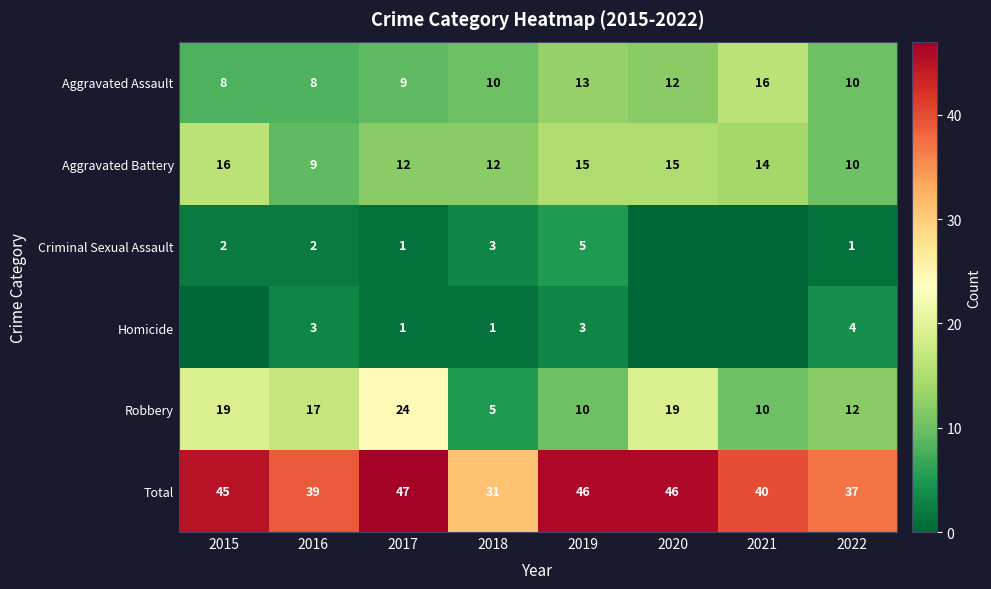

Rank the series at 2018 from lowest to highest value.

Homicide, Criminal Sexual Assault, Robbery, Aggravated Assault, Aggravated Battery, Total